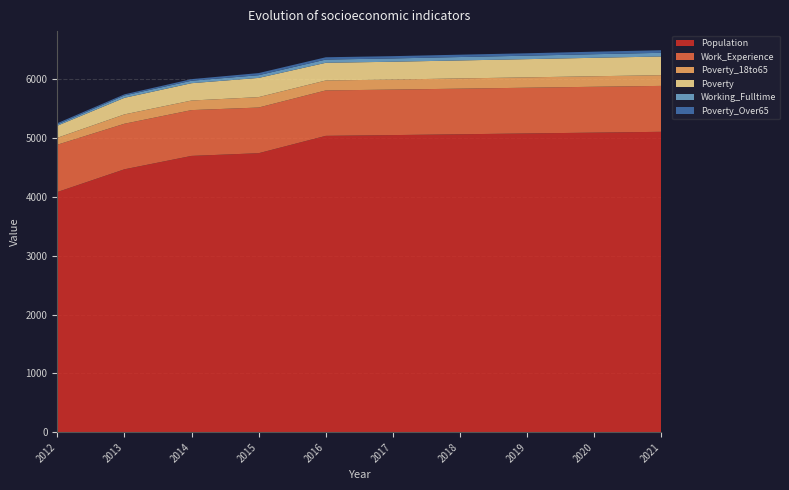

Reading left to right, transcribe all the data shown in this chart.

Population: 2012=4085	2013=4472	2014=4700	2015=4746	2016=5041	2017=5054	2018=5068	2019=5082	2020=5096	2021=5110
Work_Experience: 2012=805	2013=775	2014=779	2015=777	2016=773	2017=774	2018=776	2019=778	2020=780	2021=781
Poverty_18to65: 2012=118	2013=159	2014=163	2015=177	2016=169	2017=171	2018=174	2019=176	2020=179	2021=182
Poverty: 2012=205	2013=282	2014=295	2015=327	2016=301	2017=303	2018=306	2019=310	2020=314	2021=318
Working_Fulltime: 2012=22	2013=40	2014=42	2015=46	2016=55	2017=56	2018=58	2019=59	2020=61	2021=63
Poverty_Over65: 2012=21	2013=19	2014=27	2015=36	2016=39	2017=39	2018=40	2019=41	2020=43	2021=44